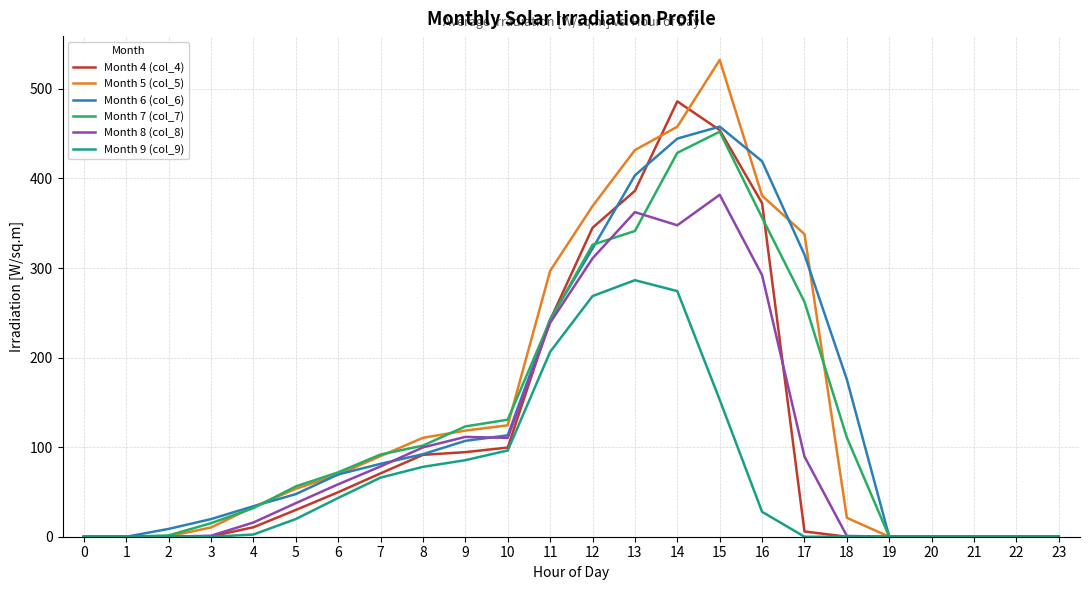

True or false: Month 4 (col_4) has a value of 372.4 at 16.

True